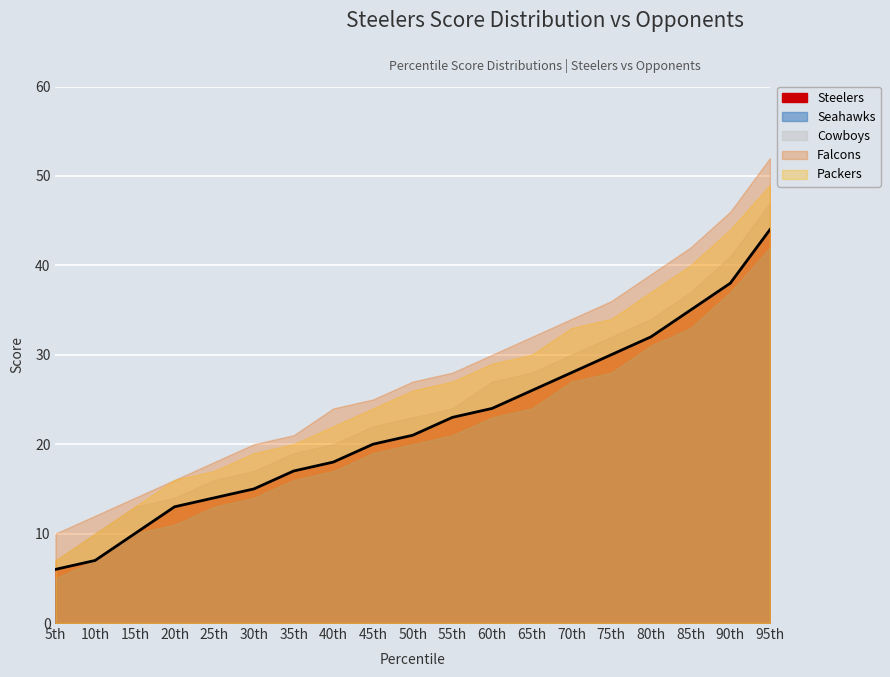

At which category is the sum across all series the highest?

95th